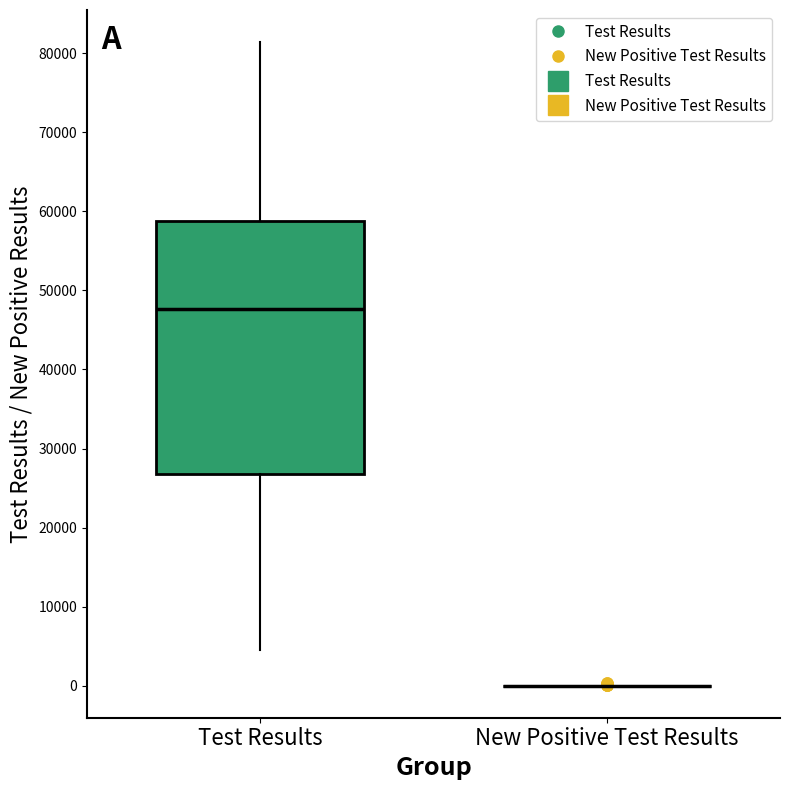

Reading left to right, read every box against the y-axis: the position of its median line, the range the box covers, and the ends of its whiskers. The values are not printed on the chart, so give them approximately, as read against the axis.

Test Results: median 48000, box 27000 to 59000, whiskers 4000 to 81000
New Positive Test Results: box collapsed to a line at 0, whiskers 0 to 0